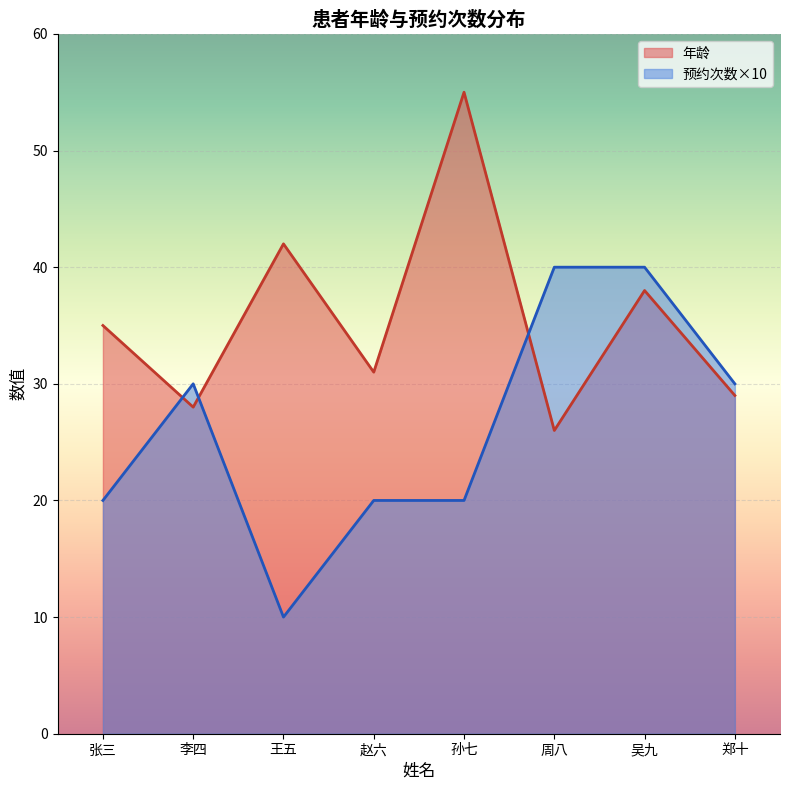

What is the sum of all 年龄 values?

284